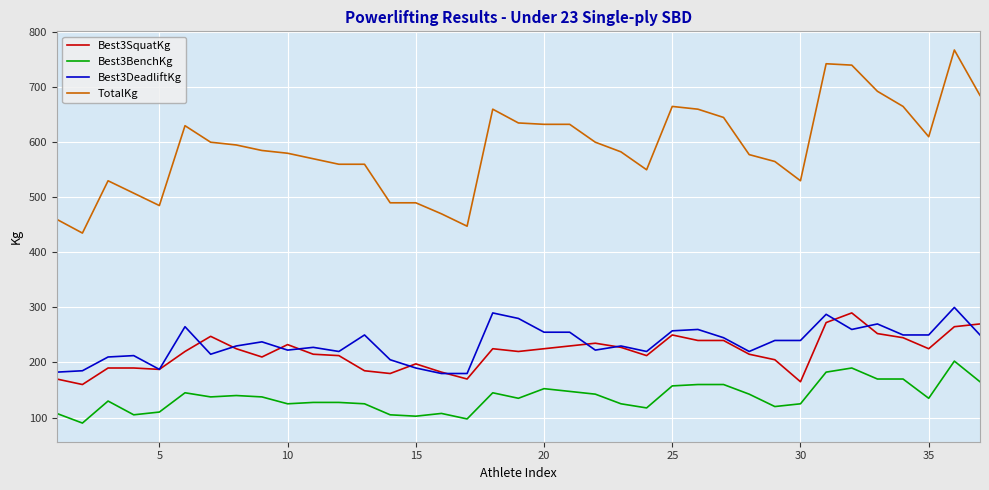

True or false: Best3DeadliftKg and Best3BenchKg intersect in this chart.

False